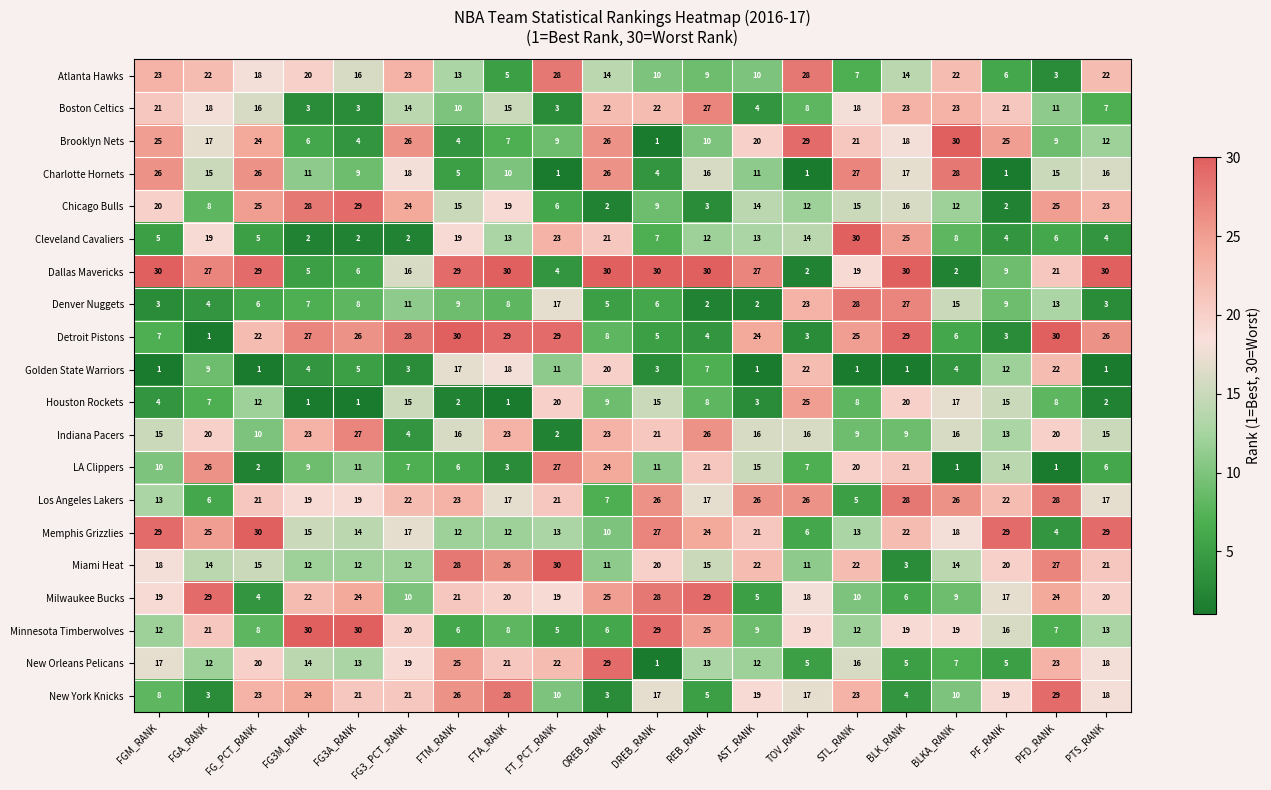

Read the Dallas Mavericks value at PF_RANK, to the nearest 10.

10